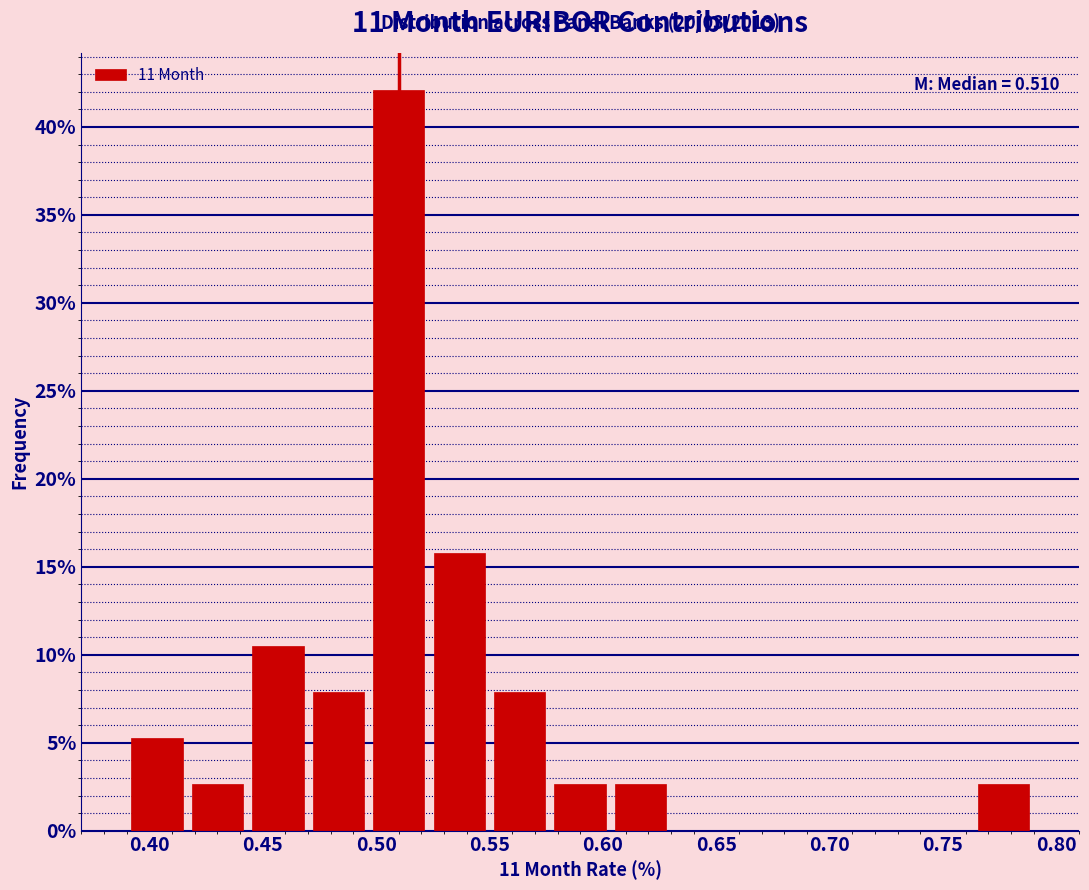

Over which range of the x-axis is the bar tallest?

0.495 to 0.525